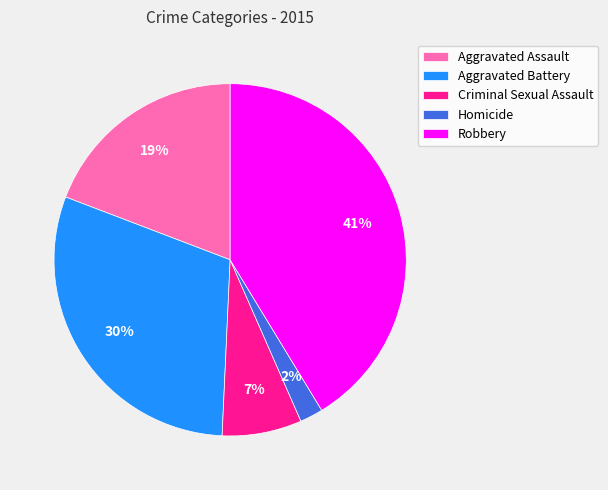

Between Criminal Sexual Assault and Aggravated Battery, which is larger?

Aggravated Battery